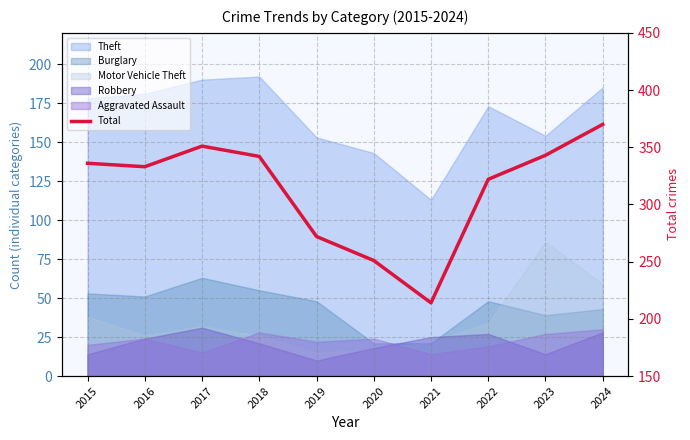

What is the change in value from 2020 to 2021?

-37